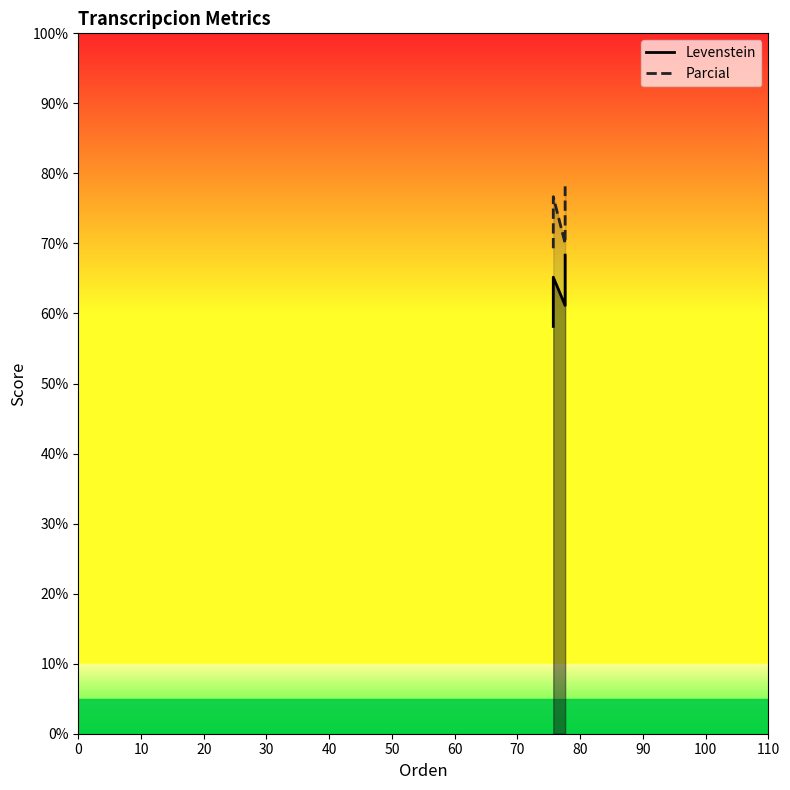

What is the value of the Parcial point at the 4th from the left?

76.7